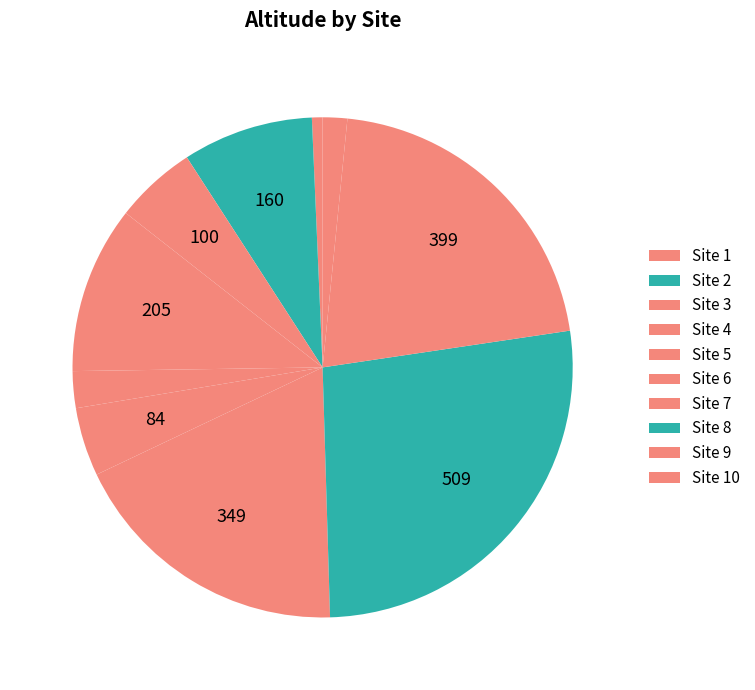

What is the largest slice in the pie chart?

Site 8